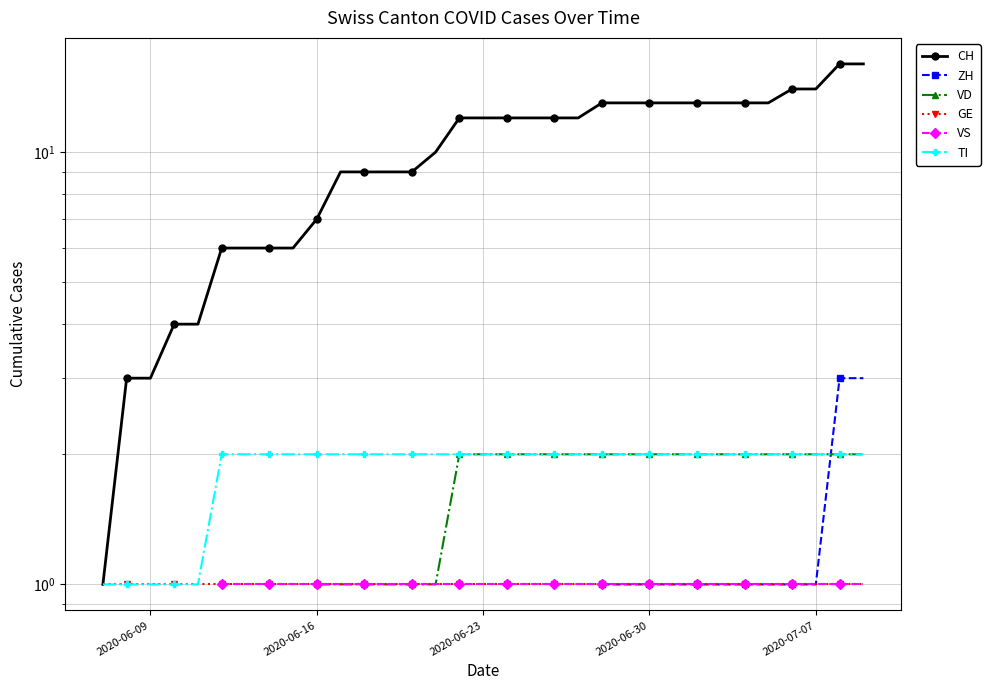

True or false: VD has more than 1 interior local peaks.

False